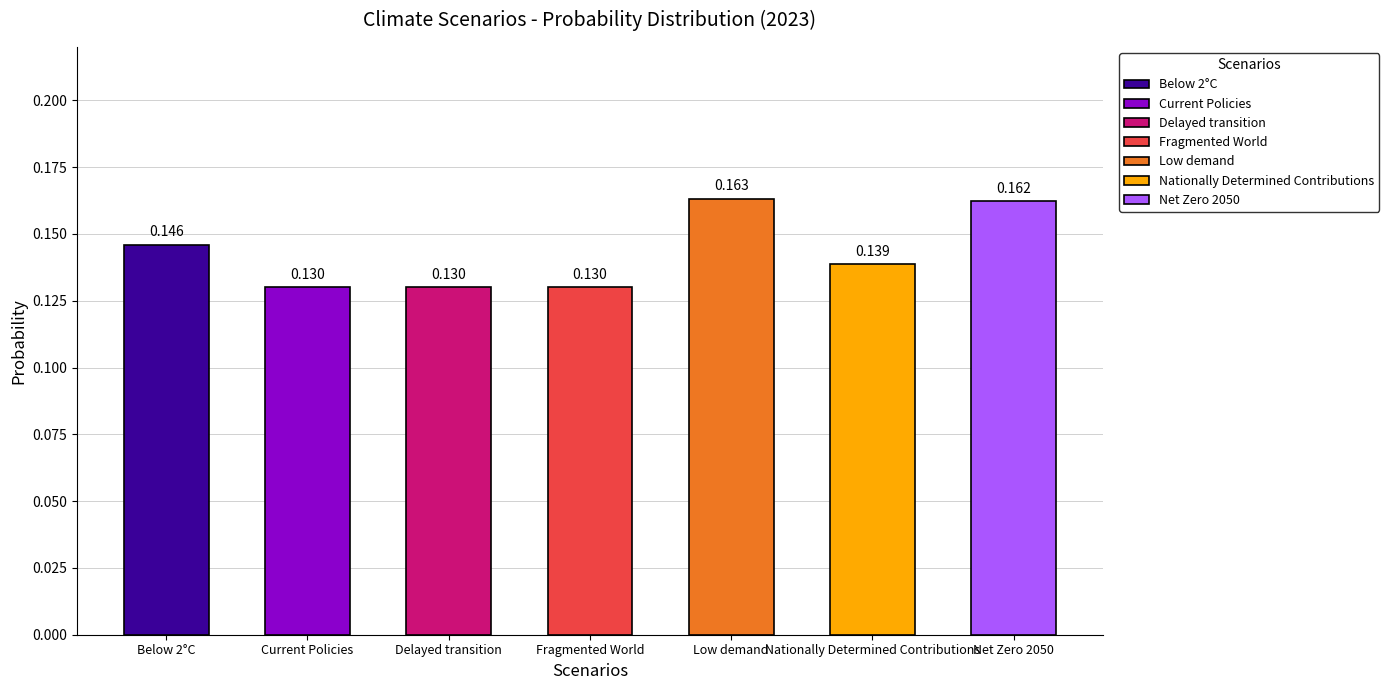

What is the label of the 5th bar from the right?

Delayed transition